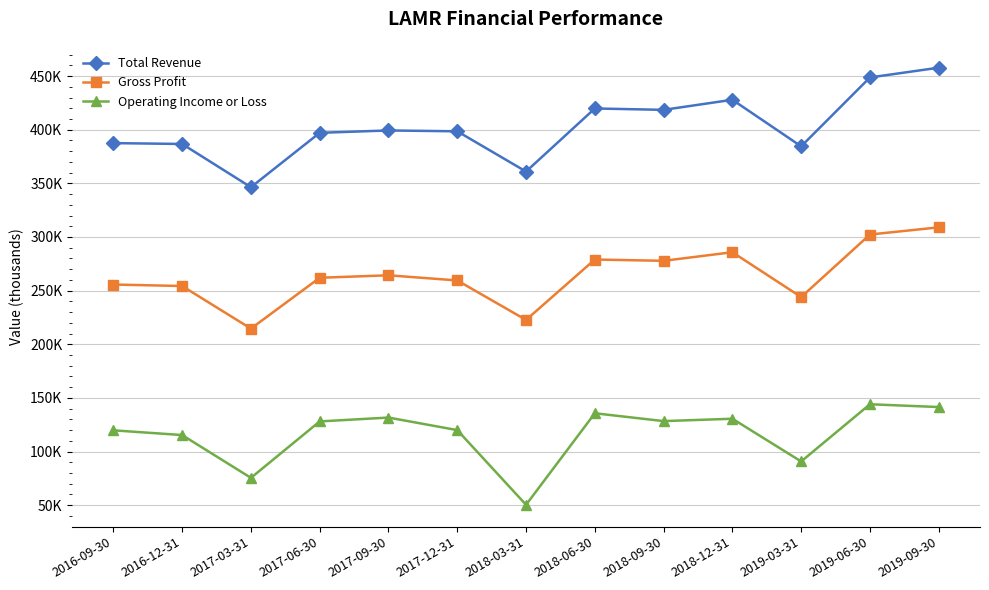

Is this an area chart (filled region under the line)?

No